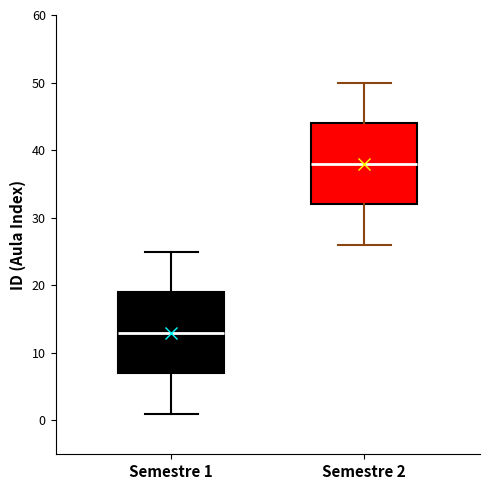

Reading left to right, transcribe this box plot: for each box, give where its median line is, the range the box spans, and where its two whiskers end, as read against the y-axis. The values are not printed on the chart, so give them approximately, as read against the axis.

Semestre 1: median 13, box 7 to 19, whiskers 1 to 25
Semestre 2: median 38, box 32 to 44, whiskers 26 to 50